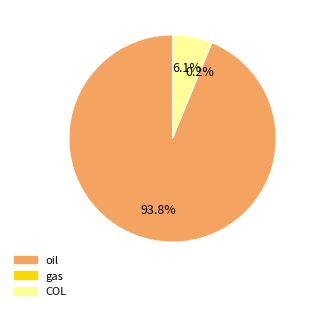

Which category has the biggest portion of the pie?

oil